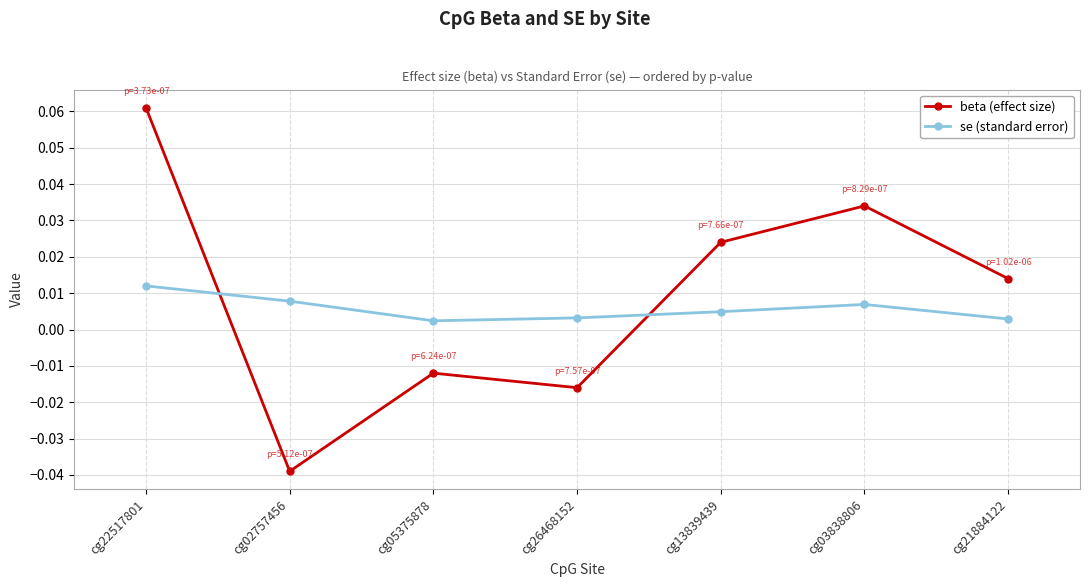

How many times do se (standard error) and beta (effect size) cross each other?

2